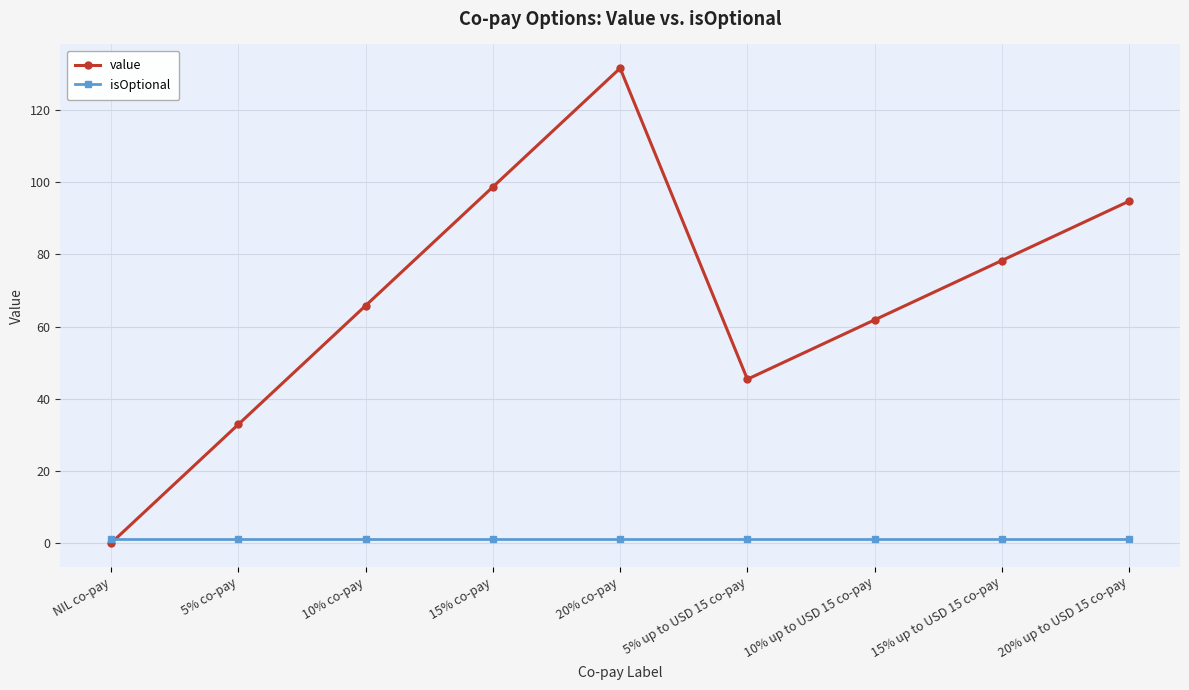

How many data points does each series have?

9